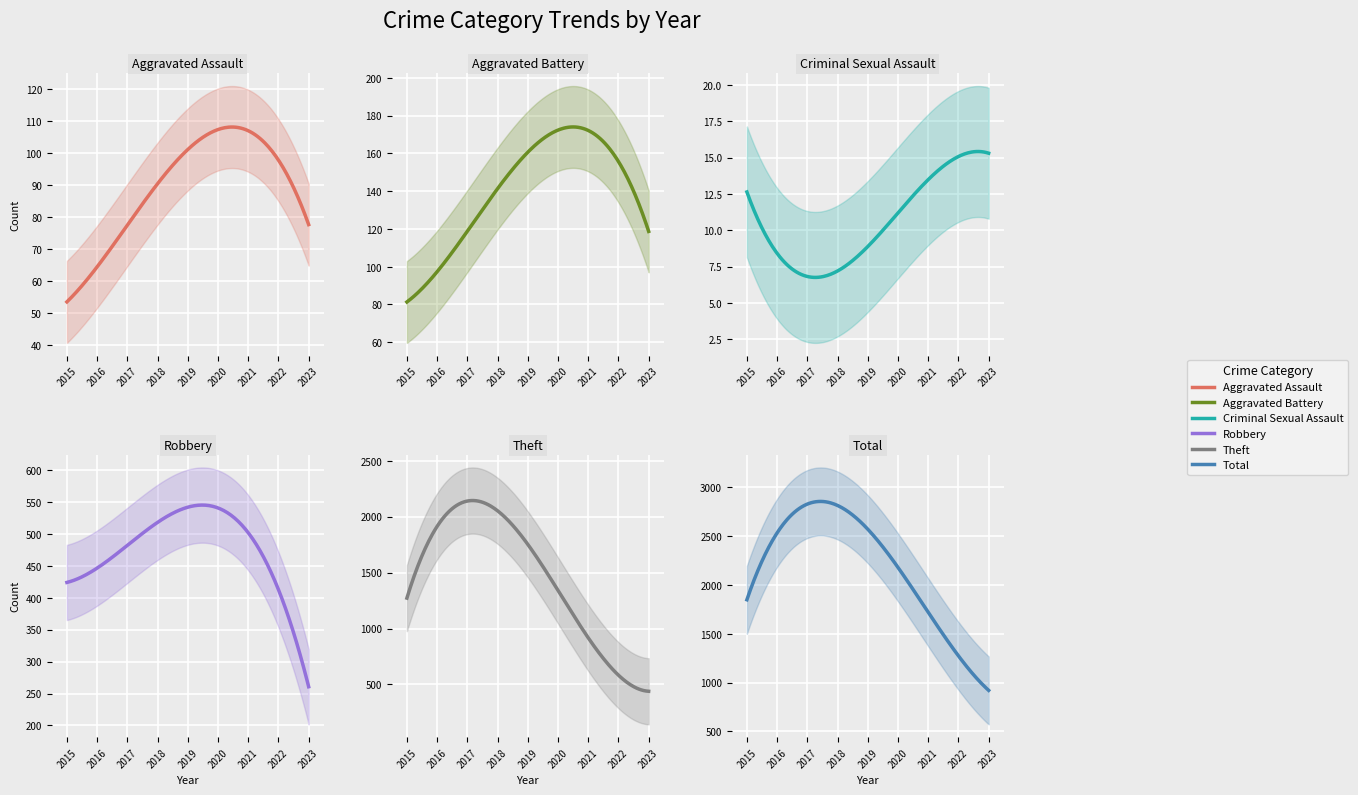

What is the maximum value shown in the chart?

3103